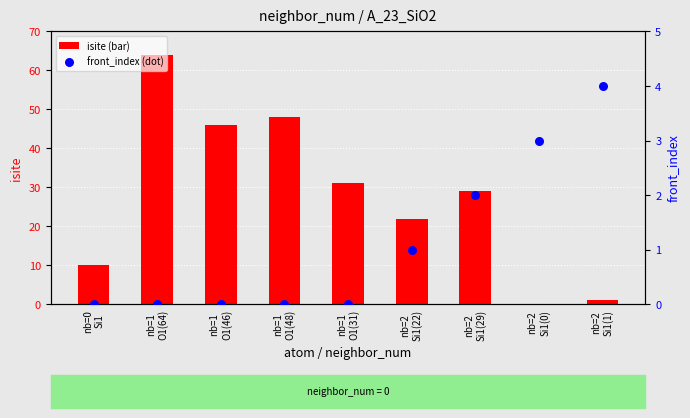

At which category is the sum across all series the highest?

nb=1
O1(64)